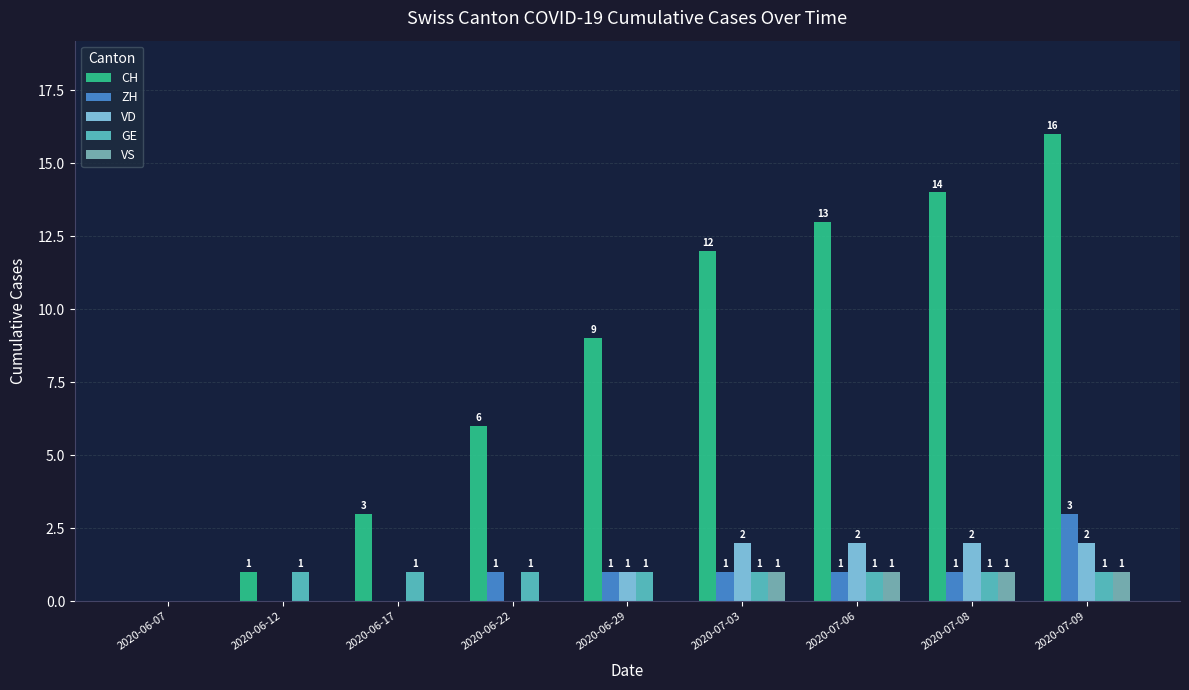

Between 2020-07-06 and 2020-07-09, which series saw the biggest shift?

CH